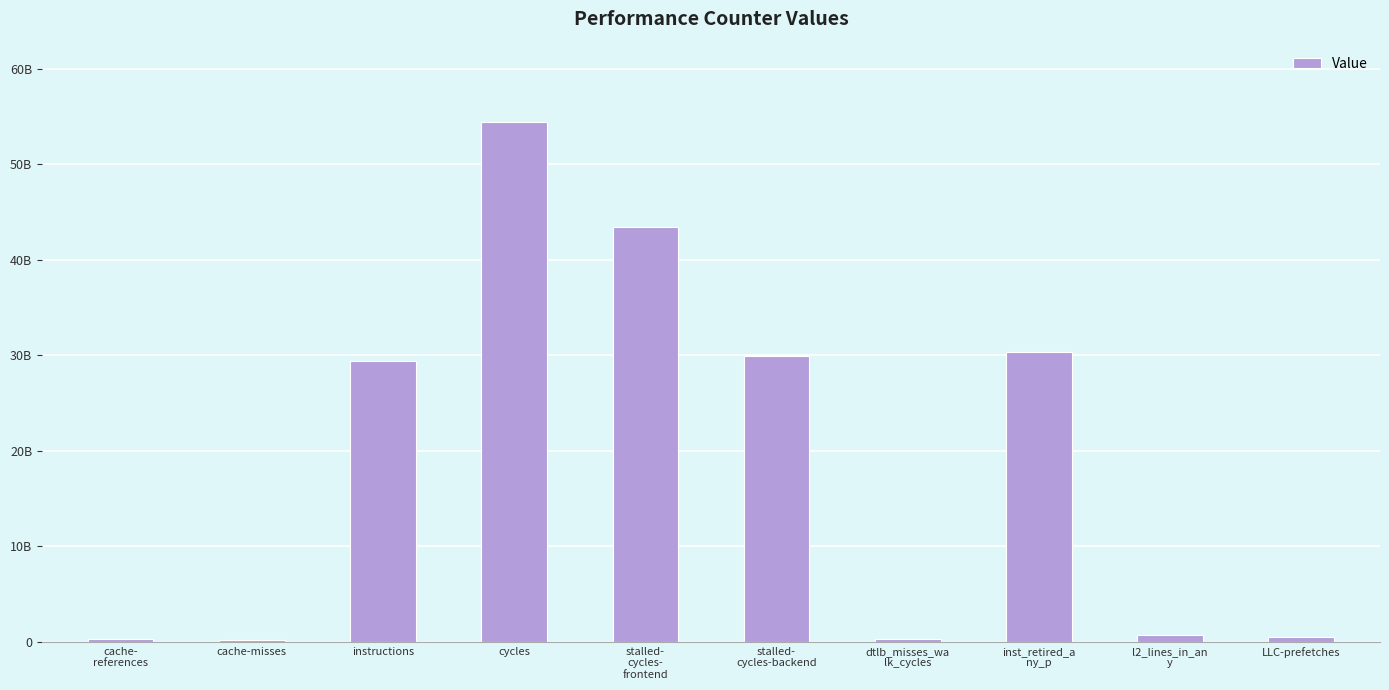

At which label does the data first exceed 29425527172?

cycles